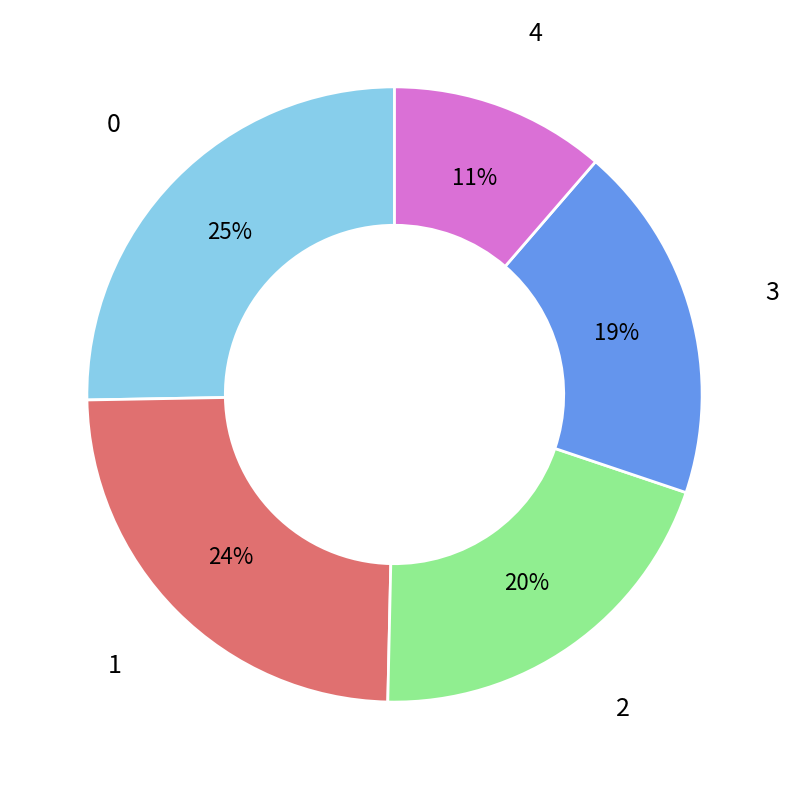

To the nearest percent, what is the average slice percentage?

20%